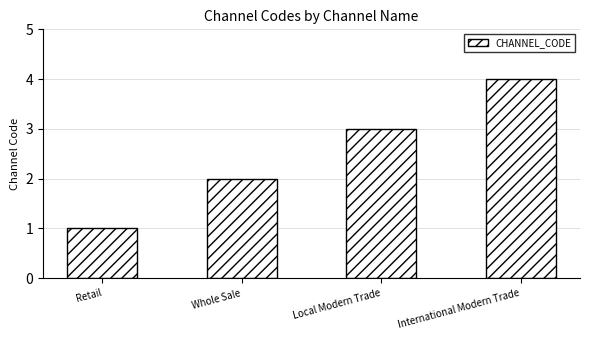

Does the chart contain stacked bars?

No